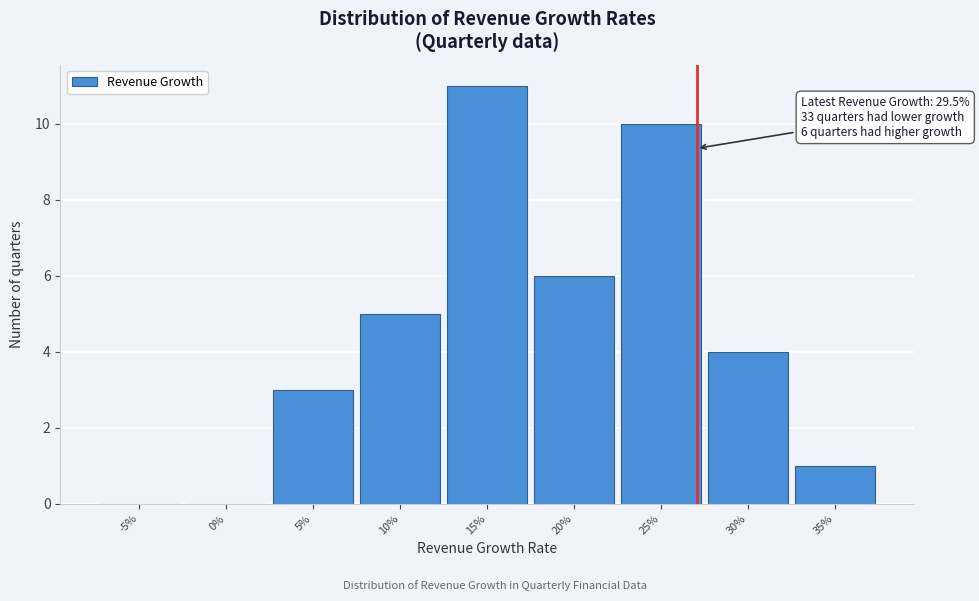

Reading left to right, extract all data points from this chart.

-5%=0	0%=0	5%=3	10%=5	15%=11	20%=6	25%=10	30%=4	35%=1